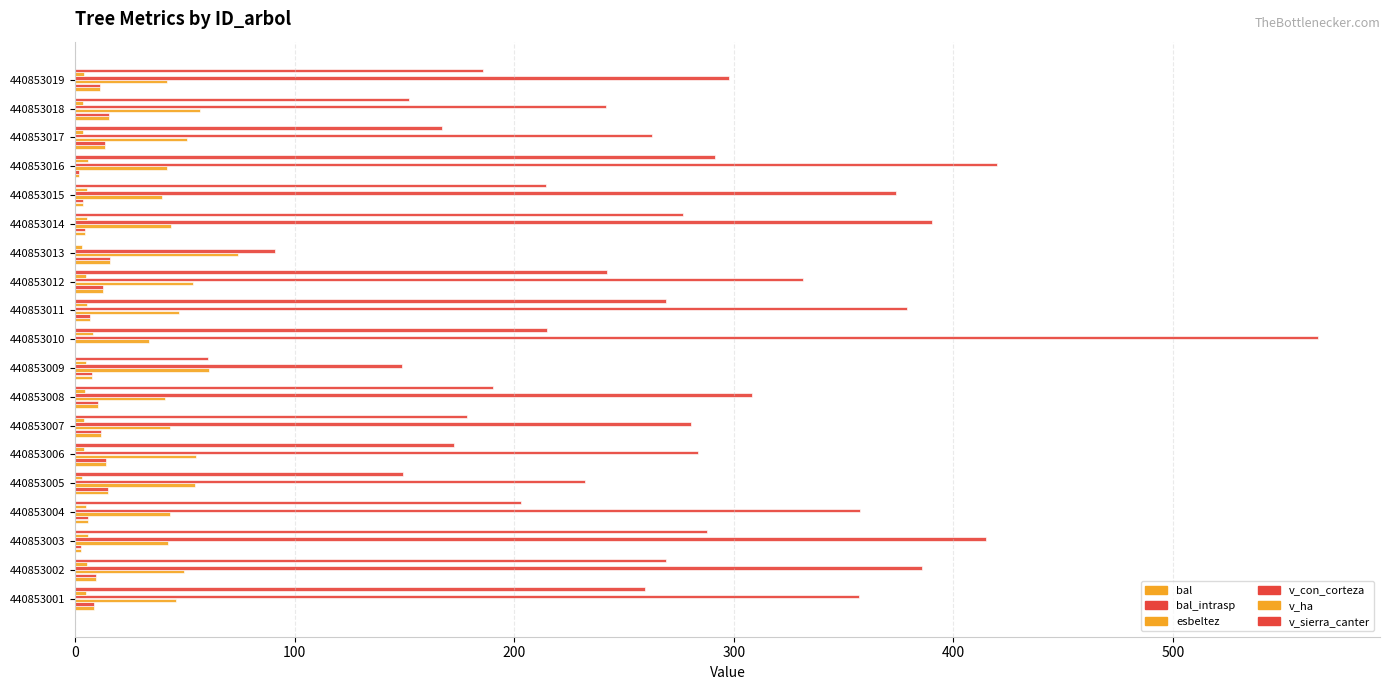

Which series has the largest total across all categories?

v_con_corteza